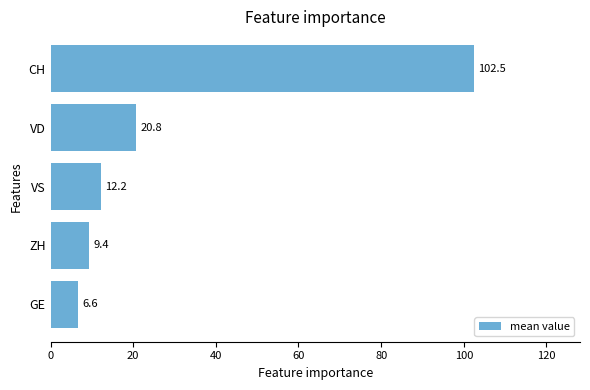

Rank the categories by value from highest to lowest.

CH, VD, VS, ZH, GE